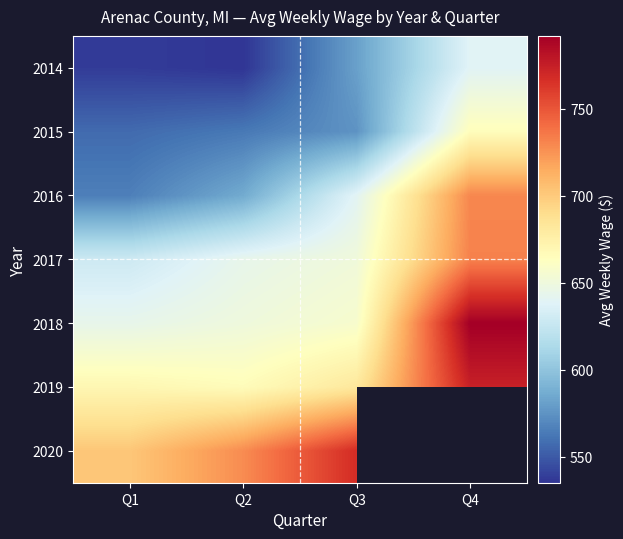

Count the number of categories in the chart.

4